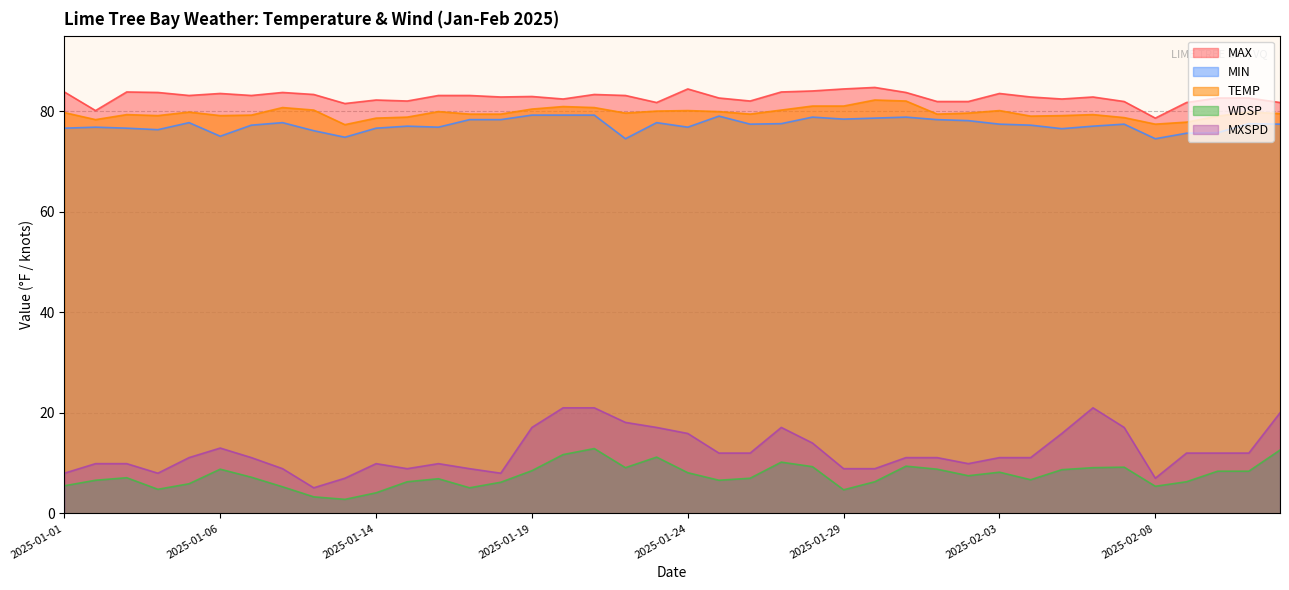

Reading left to right, transcribe all the data shown in this chart.

MAX: 2025-01-01=83.8	2025-01-02=80.1	2025-01-03=83.8	2025-01-04=83.7	2025-01-05=83.1	2025-01-06=83.5	2025-01-07=83.1	2025-01-08=83.7	2025-01-09=83.3	2025-01-13=81.5	2025-01-14=82.2	2025-01-15=82.0	2025-01-16=83.1	2025-01-17=83.1	2025-01-18=82.8	2025-01-19=82.9	2025-01-20=82.4	2025-01-21=83.3	2025-01-22=83.1	2025-01-23=81.7	2025-01-24=84.4	2025-01-25=82.6	2025-01-26=82.0	2025-01-27=83.8	2025-01-28=84.0	2025-01-29=84.4	2025-01-30=84.7	2025-01-31=83.7	2025-02-01=81.9	2025-02-02=81.9	2025-02-03=83.5	2025-02-04=82.8	2025-02-05=82.4	2025-02-06=82.8	2025-02-07=81.9	2025-02-08=78.6	2025-02-09=81.7	2025-02-10=82.6	2025-02-11=82.6	2025-02-12=81.7
MIN: 2025-01-01=76.6	2025-01-02=76.8	2025-01-03=76.6	2025-01-04=76.3	2025-01-05=77.7	2025-01-06=75.0	2025-01-07=77.2	2025-01-08=77.7	2025-01-09=76.1	2025-01-13=74.8	2025-01-14=76.6	2025-01-15=77.0	2025-01-16=76.8	2025-01-17=78.3	2025-01-18=78.3	2025-01-19=79.2	2025-01-20=79.2	2025-01-21=79.2	2025-01-22=74.5	2025-01-23=77.7	2025-01-24=76.8	2025-01-25=79.0	2025-01-26=77.4	2025-01-27=77.5	2025-01-28=78.8	2025-01-29=78.4	2025-01-30=78.6	2025-01-31=78.8	2025-02-01=78.3	2025-02-02=78.1	2025-02-03=77.4	2025-02-04=77.2	2025-02-05=76.5	2025-02-06=77.0	2025-02-07=77.4	2025-02-08=74.5	2025-02-09=75.6	2025-02-10=75.7	2025-02-11=77.5	2025-02-12=77.4
TEMP: 2025-01-01=79.7	2025-01-02=78.3	2025-01-03=79.3	2025-01-04=79.1	2025-01-05=79.8	2025-01-06=79.1	2025-01-07=79.2	2025-01-08=80.7	2025-01-09=80.2	2025-01-13=77.3	2025-01-14=78.6	2025-01-15=78.8	2025-01-16=79.9	2025-01-17=79.4	2025-01-18=79.4	2025-01-19=80.4	2025-01-20=80.9	2025-01-21=80.7	2025-01-22=79.6	2025-01-23=80.0	2025-01-24=80.1	2025-01-25=79.9	2025-01-26=79.4	2025-01-27=80.2	2025-01-28=81.0	2025-01-29=81.0	2025-01-30=82.2	2025-01-31=82.0	2025-02-01=79.4	2025-02-02=79.6	2025-02-03=80.1	2025-02-04=79.0	2025-02-05=79.1	2025-02-06=79.3	2025-02-07=78.7	2025-02-08=77.4	2025-02-09=77.8	2025-02-10=79.0	2025-02-11=79.8	2025-02-12=79.5
WDSP: 2025-01-01=5.5	2025-01-02=6.6	2025-01-03=7.1	2025-01-04=4.8	2025-01-05=5.9	2025-01-06=8.8	2025-01-07=7.2	2025-01-08=5.3	2025-01-09=3.3	2025-01-13=2.8	2025-01-14=4.1	2025-01-15=6.3	2025-01-16=6.9	2025-01-17=5.1	2025-01-18=6.2	2025-01-19=8.5	2025-01-20=11.7	2025-01-21=12.9	2025-01-22=9.1	2025-01-23=11.2	2025-01-24=8.1	2025-01-25=6.6	2025-01-26=7.0	2025-01-27=10.2	2025-01-28=9.3	2025-01-29=4.7	2025-01-30=6.3	2025-01-31=9.4	2025-02-01=8.8	2025-02-02=7.5	2025-02-03=8.2	2025-02-04=6.7	2025-02-05=8.7	2025-02-06=9.1	2025-02-07=9.2	2025-02-08=5.4	2025-02-09=6.3	2025-02-10=8.4	2025-02-11=8.4	2025-02-12=12.6
MXSPD: 2025-01-01=8.0	2025-01-02=9.9	2025-01-03=9.9	2025-01-04=8.0	2025-01-05=11.1	2025-01-06=13.0	2025-01-07=11.1	2025-01-08=8.9	2025-01-09=5.1	2025-01-13=7.0	2025-01-14=9.9	2025-01-15=8.9	2025-01-16=9.9	2025-01-17=8.9	2025-01-18=8.0	2025-01-19=17.1	2025-01-20=21.0	2025-01-21=21.0	2025-01-22=18.1	2025-01-23=17.1	2025-01-24=15.9	2025-01-25=12.0	2025-01-26=12.0	2025-01-27=17.1	2025-01-28=14.0	2025-01-29=8.9	2025-01-30=8.9	2025-01-31=11.1	2025-02-01=11.1	2025-02-02=9.9	2025-02-03=11.1	2025-02-04=11.1	2025-02-05=15.9	2025-02-06=21.0	2025-02-07=17.1	2025-02-08=7.0	2025-02-09=12.0	2025-02-10=12.0	2025-02-11=12.0	2025-02-12=20.0